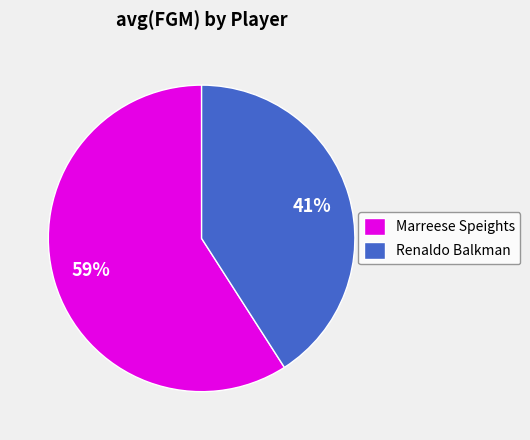

True or false: Marreese Speights accounts for 59% of the total.

True